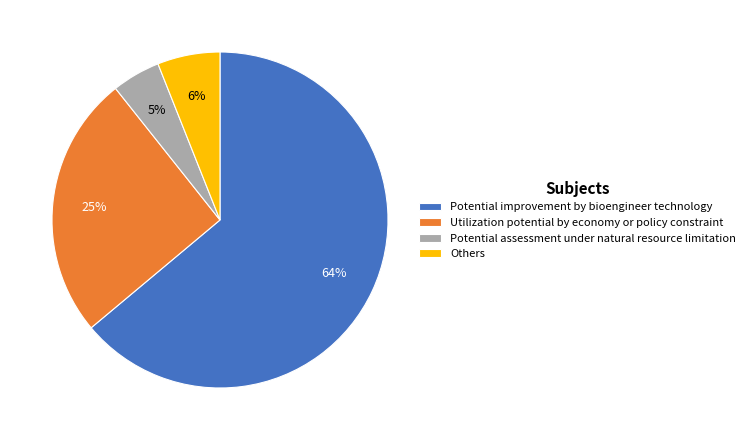

Between Potential assessment under natural resource limitation and Others, which is larger?

Others